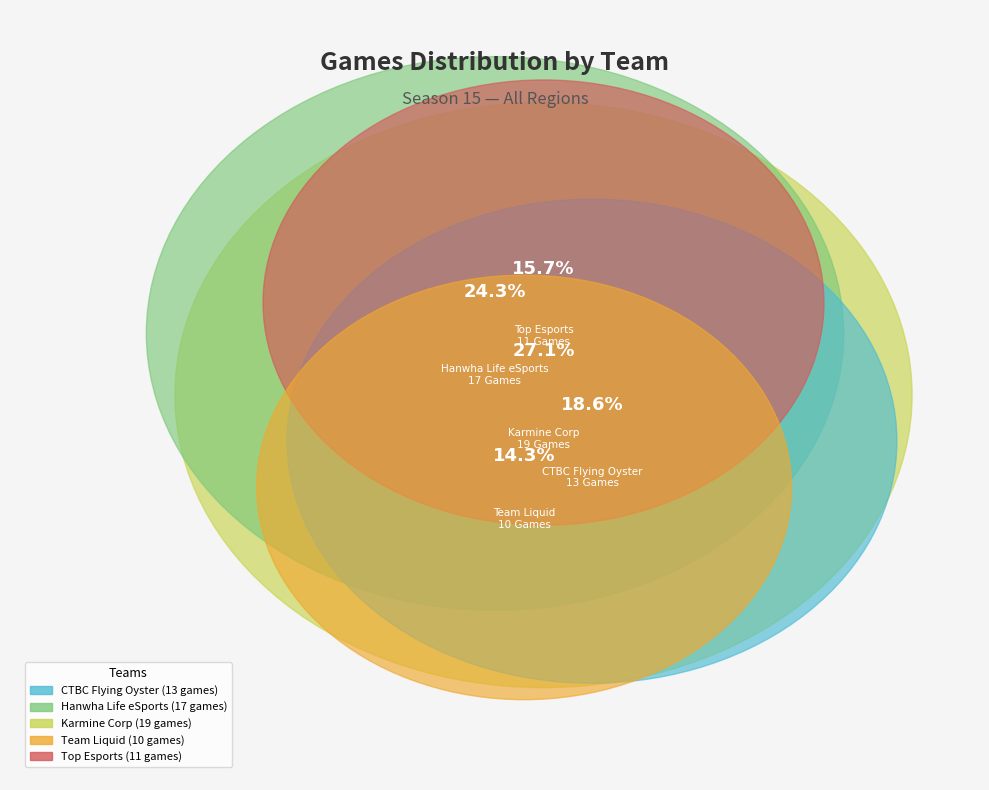

True or false: Hanwha Life eSports accounts for 31% of the total.

False